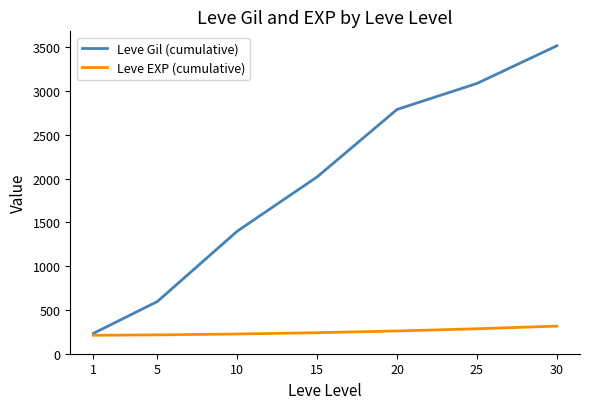

What is the total value across all series at 20?

3049.2